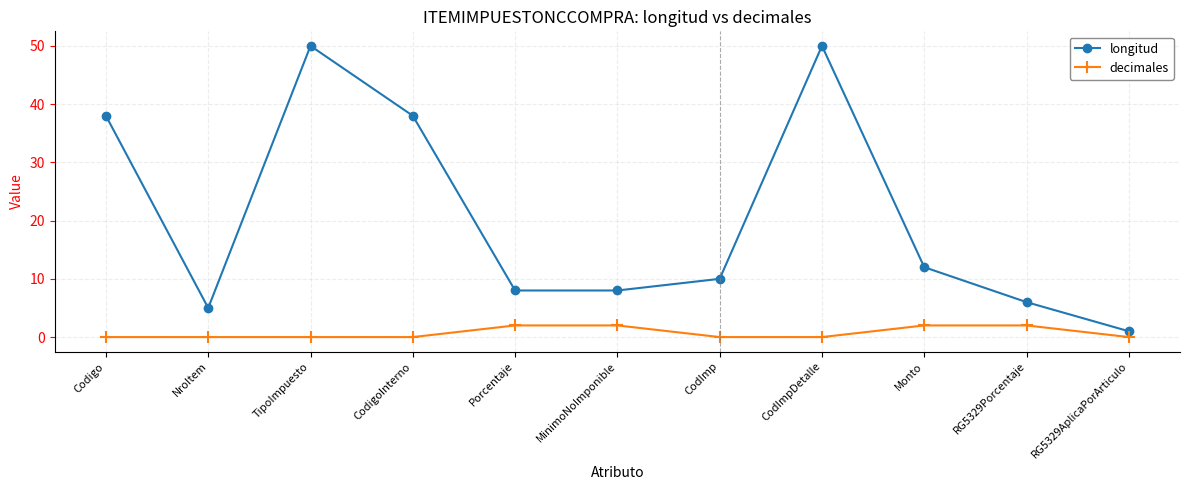

The longitud series shows 80 at CodImpDetalle. True or false?

False